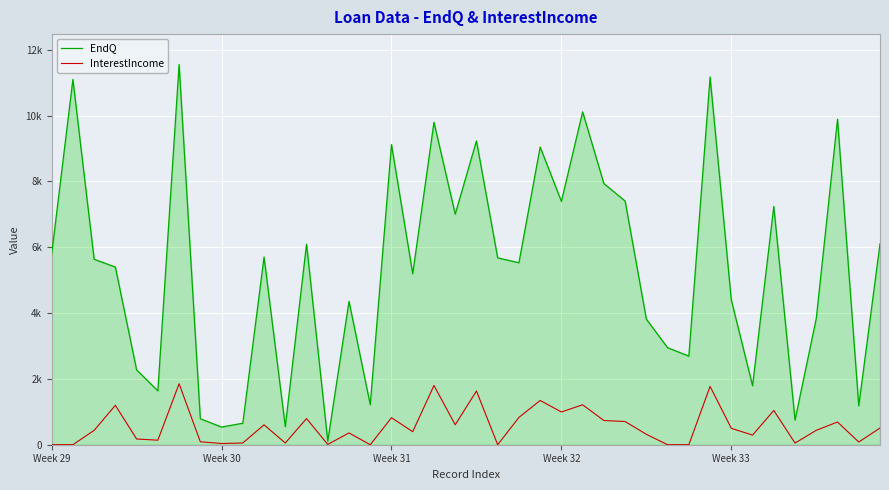

What are all the series names shown in the legend?

EndQ, InterestIncome